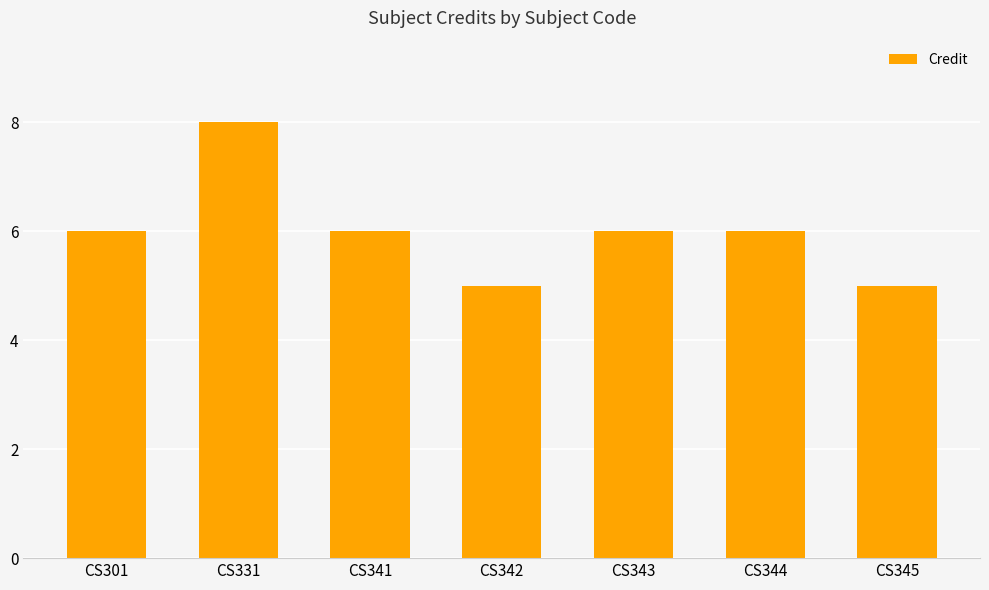

How many distinct data groups are displayed?

1